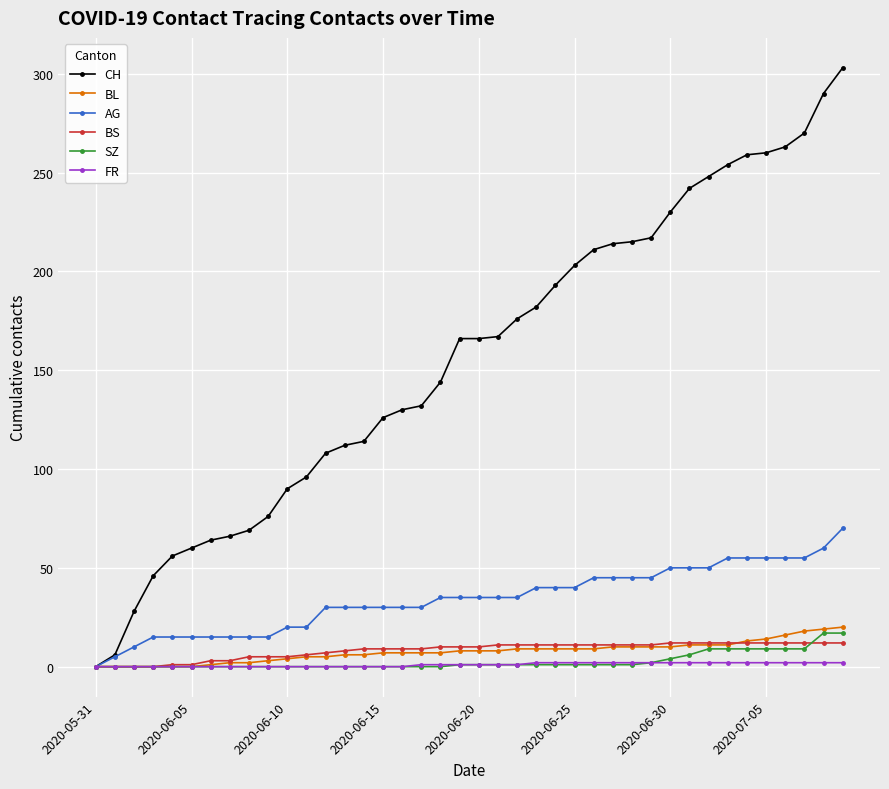

Which series has the largest range (max minus min)?

CH